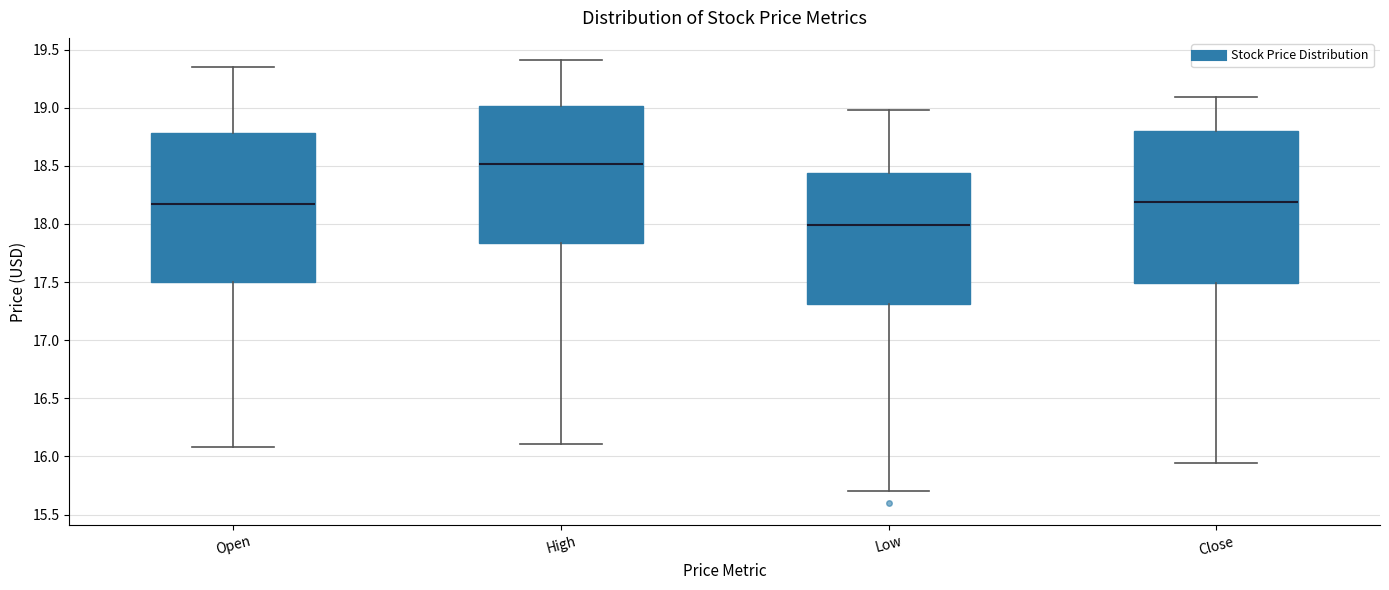

Which box's median line is the highest?

High